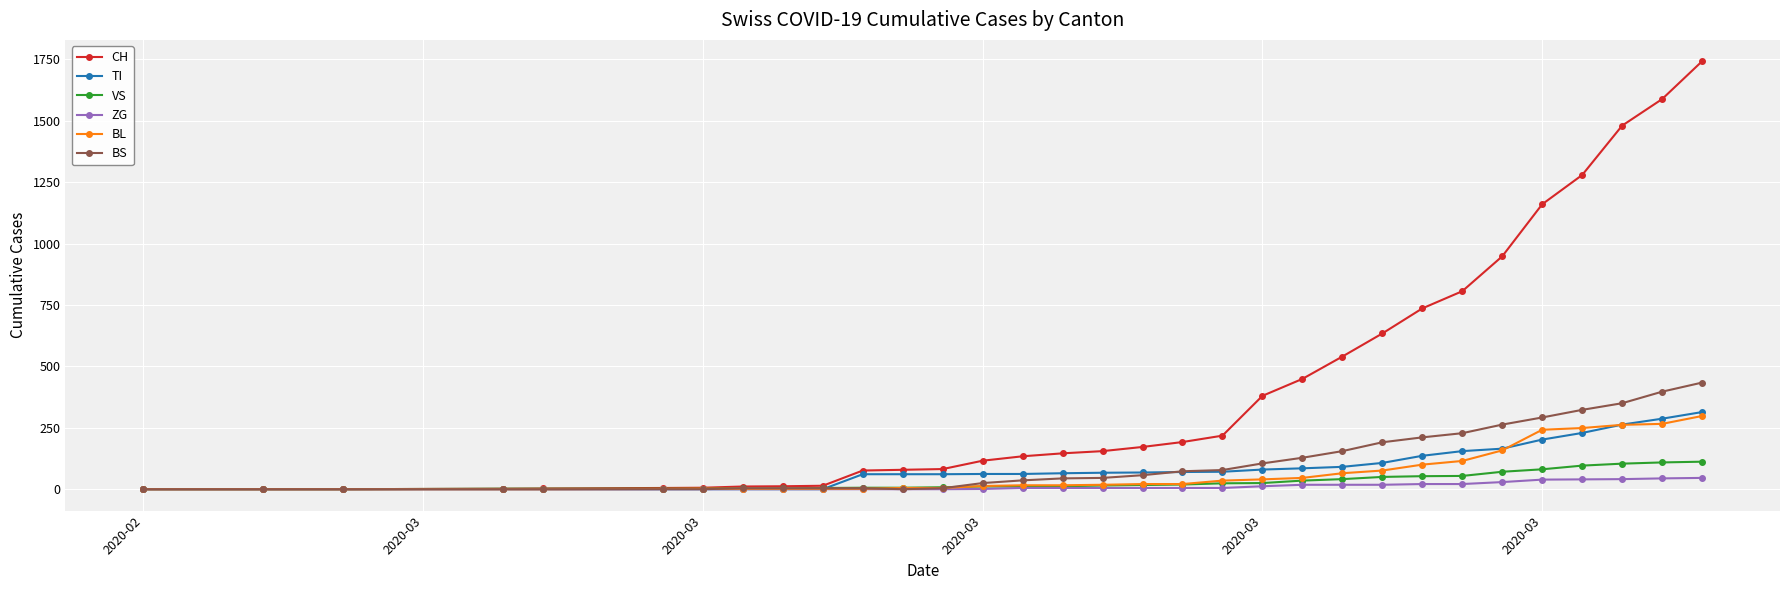

Count the number of data series in this chart.

6